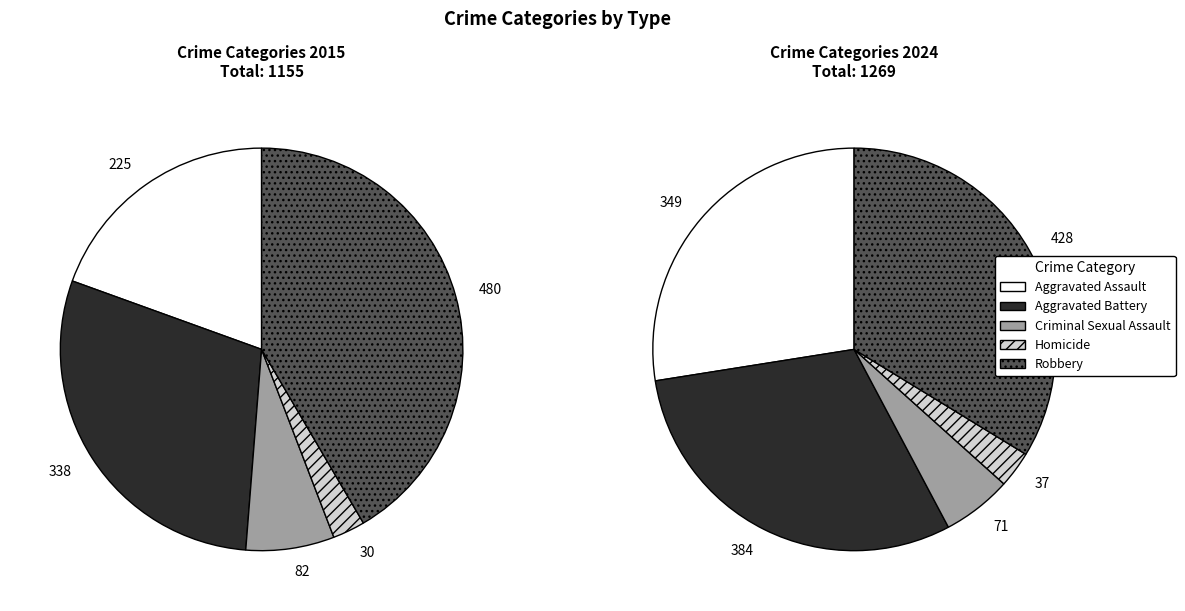

Is it true that Robbery is 42% of the pie?

True